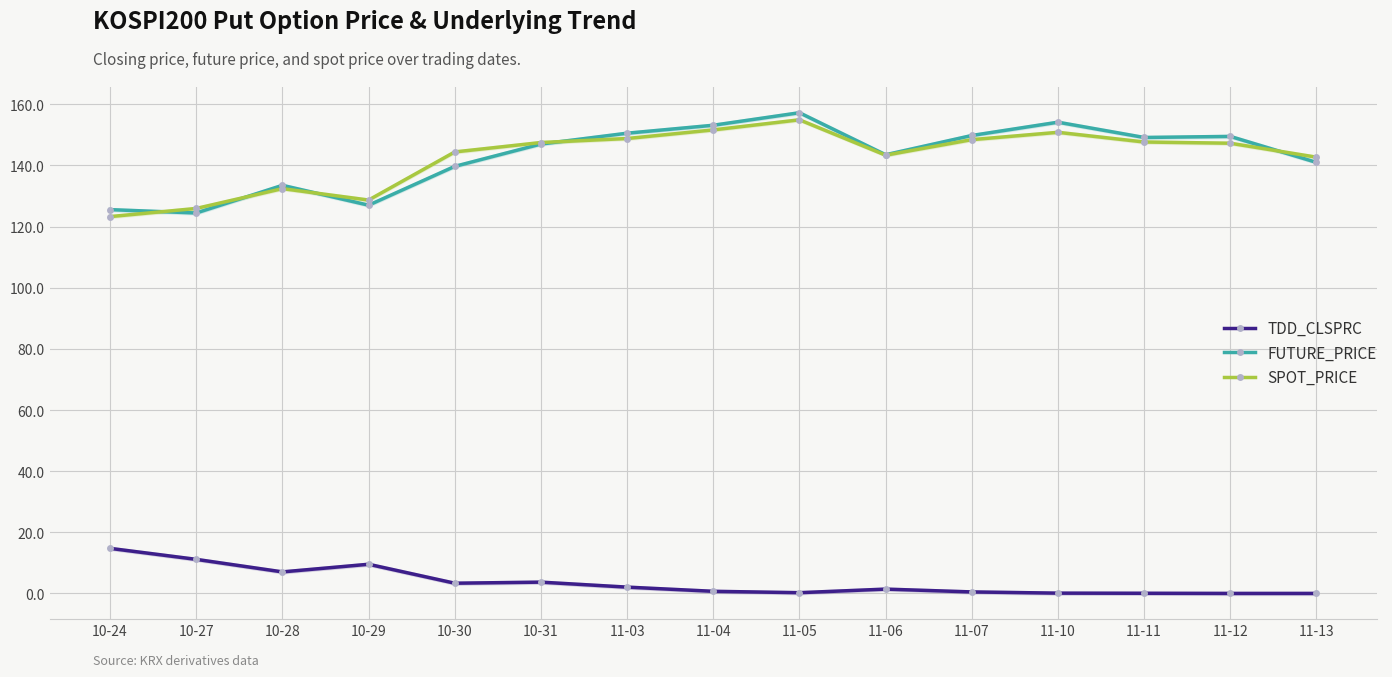

True or false: FUTURE_PRICE and TDD_CLSPRC intersect in this chart.

False